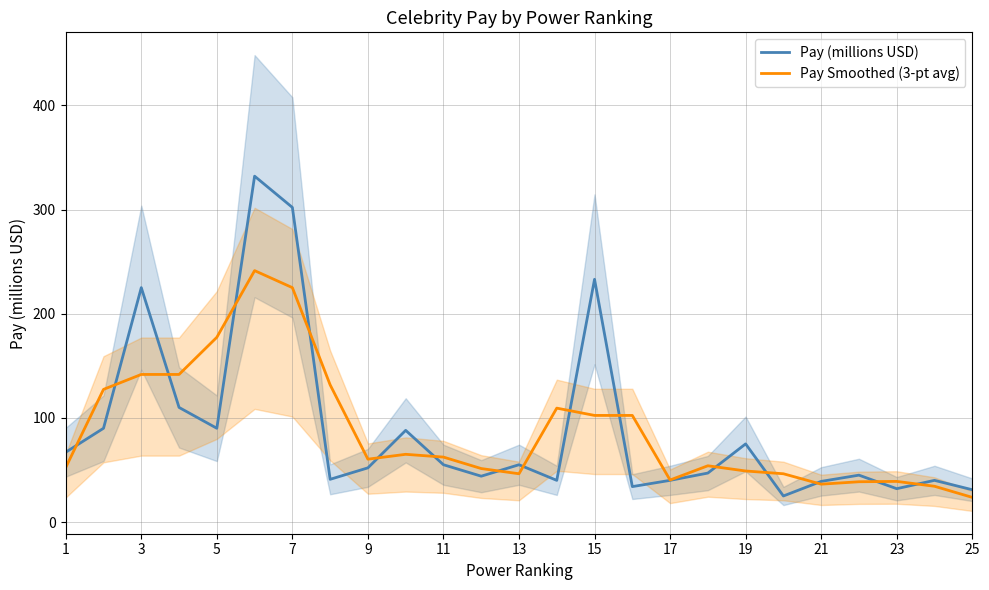

How many values in the Pay (millions USD) series are below 52?

12